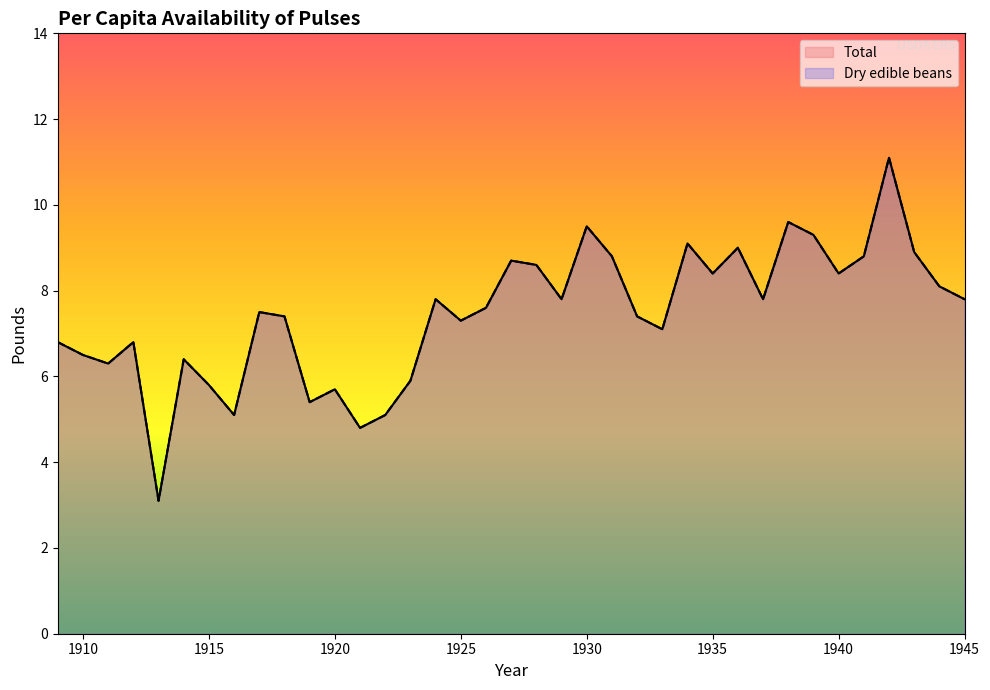

At which category is the sum across all series the highest?

1942